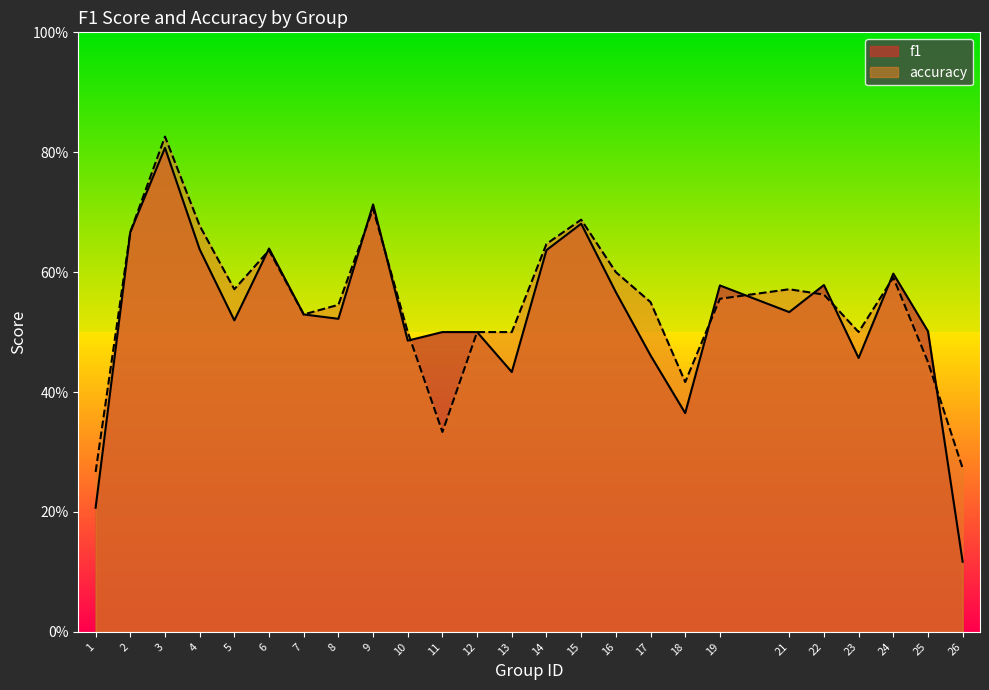

Reading right to left, extract all data points from this chart.

f1: 0.1	0.5	0.6	0.5	0.6	0.5	0.6	0.4	0.5	0.6	0.7	0.6	0.4	0.5	0.5	0.5	0.7	0.5	0.5	0.6	0.5	0.6	0.8	0.7	0.2
accuracy: 0.3	0.5	0.6	0.5	0.6	0.6	0.6	0.4	0.6	0.6	0.7	0.6	0.5	0.5	0.3	0.5	0.7	0.5	0.5	0.6	0.6	0.7	0.8	0.7	0.3